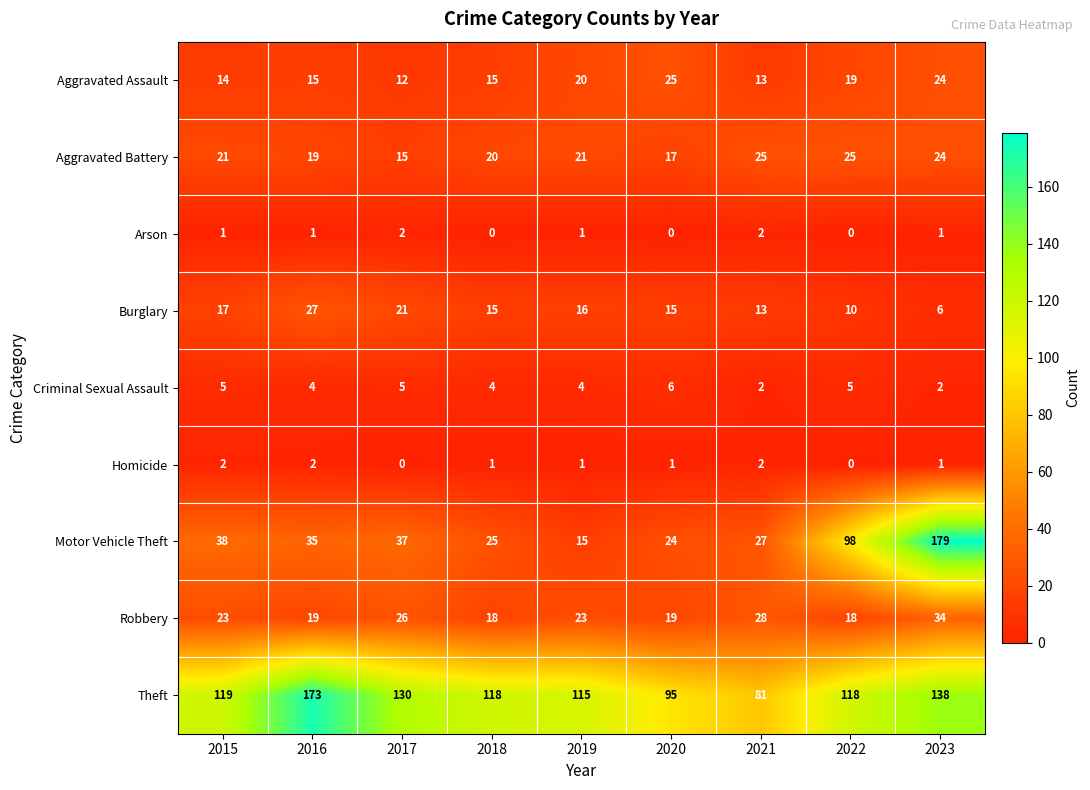

At which label does Motor Vehicle Theft first exceed 35?

2015